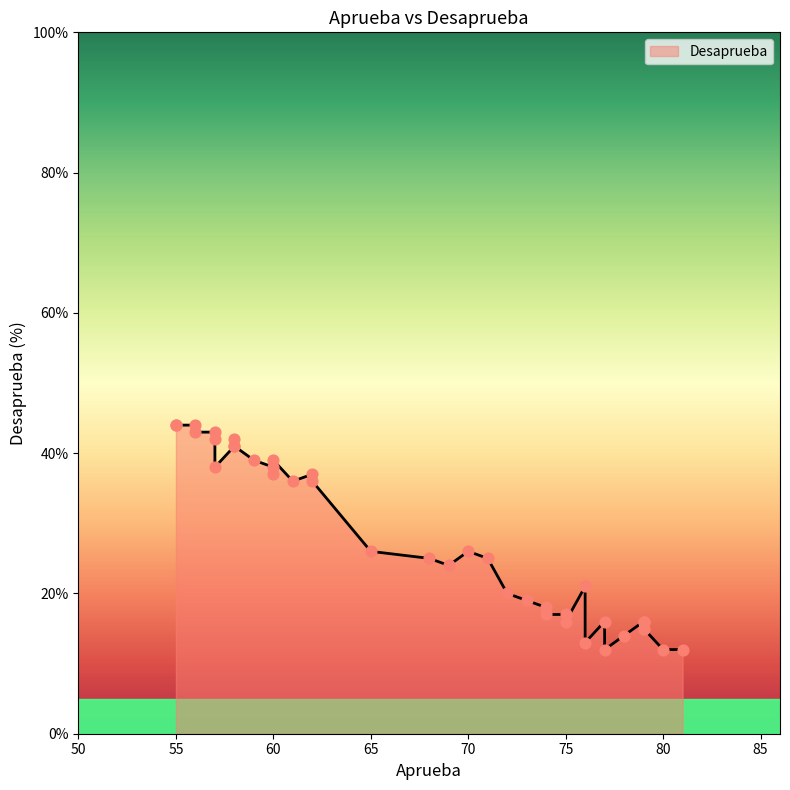

Which series contains the lowest Y value?

Desaprueba